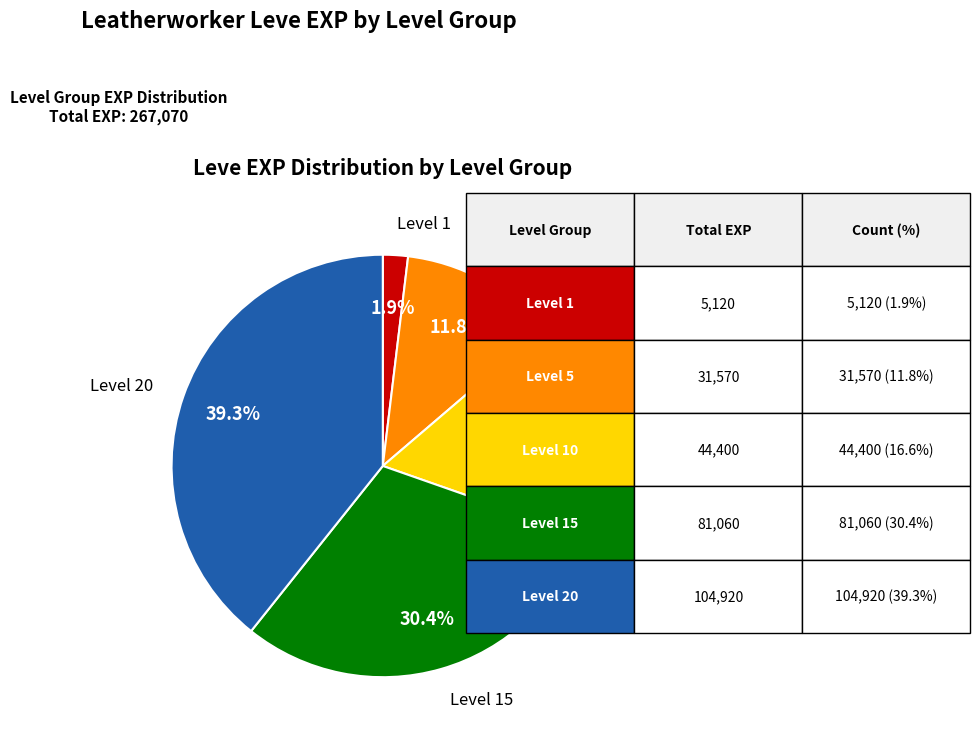

Is there any slice that represents more than half of the pie?

No